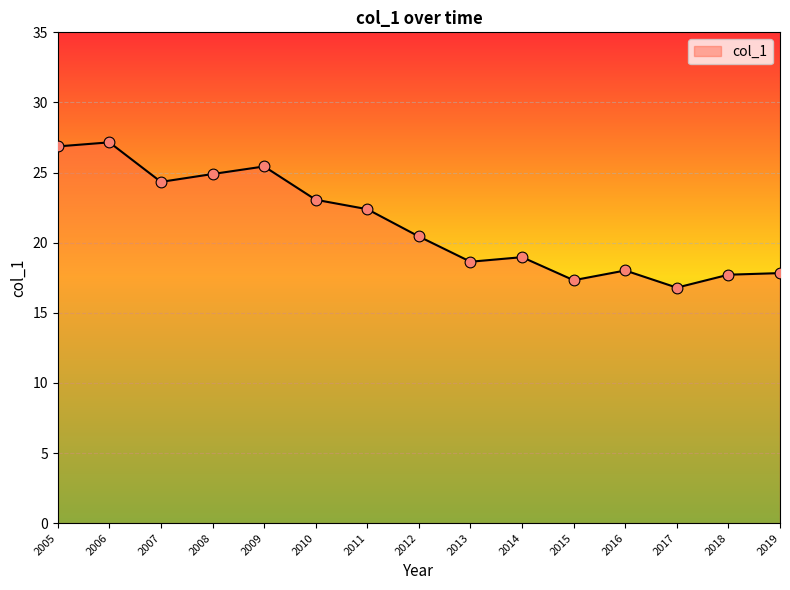

What is the ratio of the value at 2007 to the value at 2017?

1.4